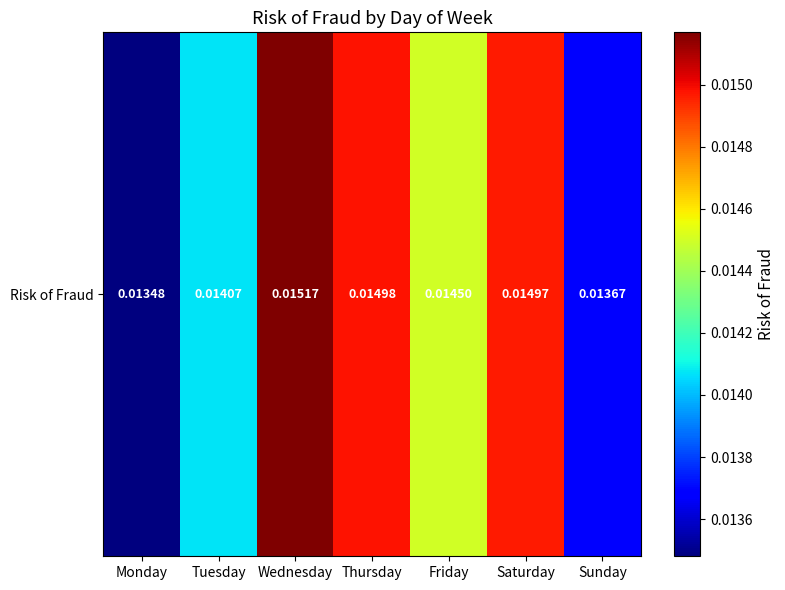

True or false: the data shows 0.0 at Wednesday.

False